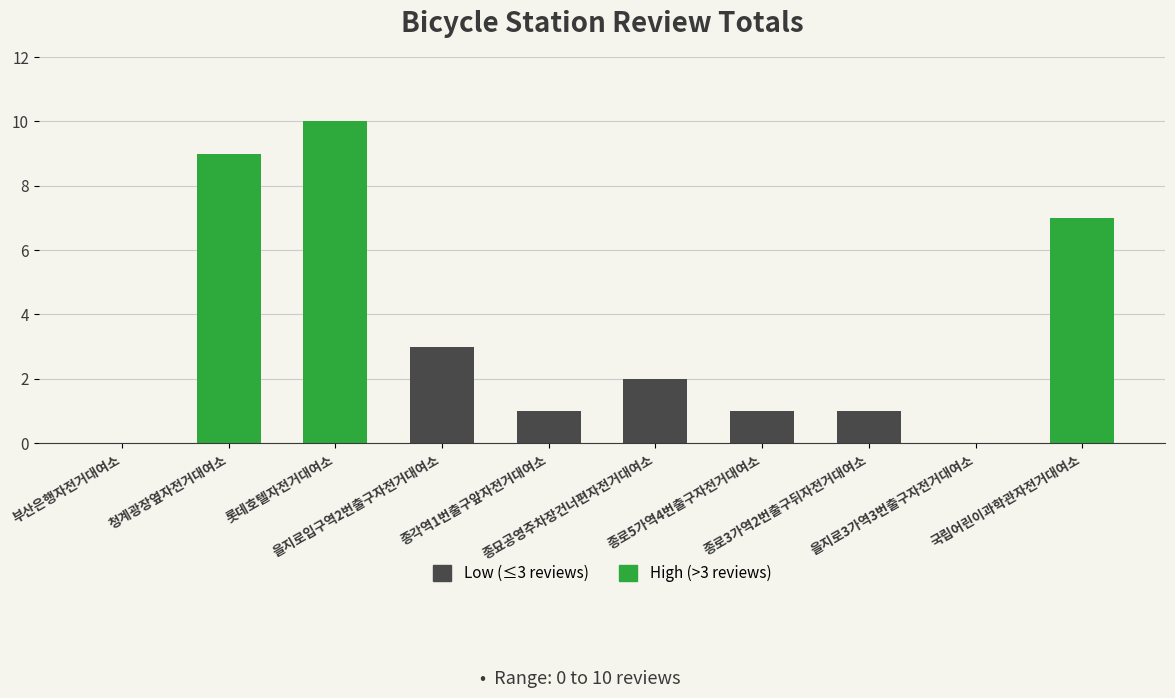

What is the maximum value shown in the chart?

10